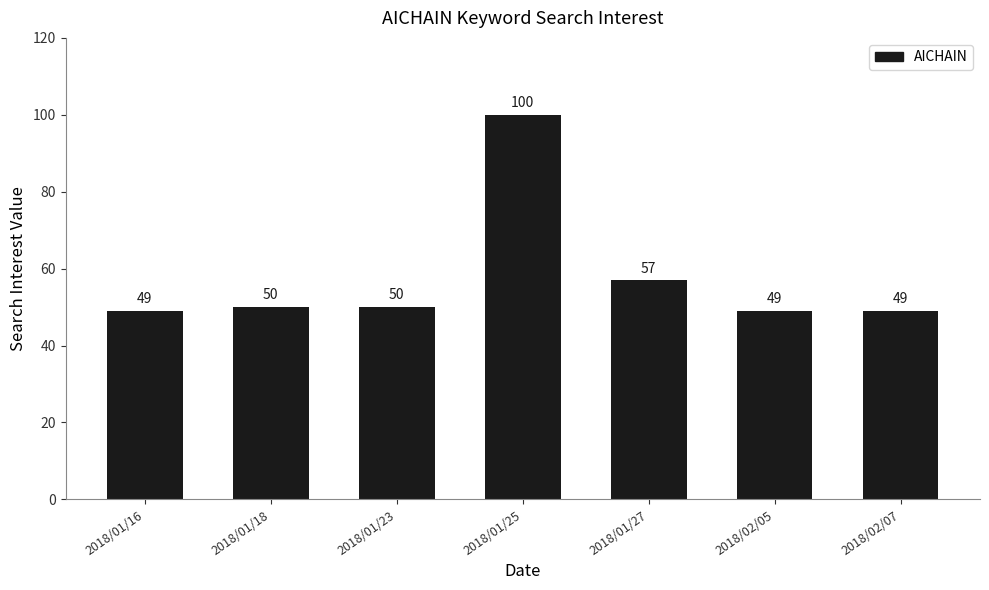

What is the difference between the values at 2018/01/25 and 2018/01/27?

43